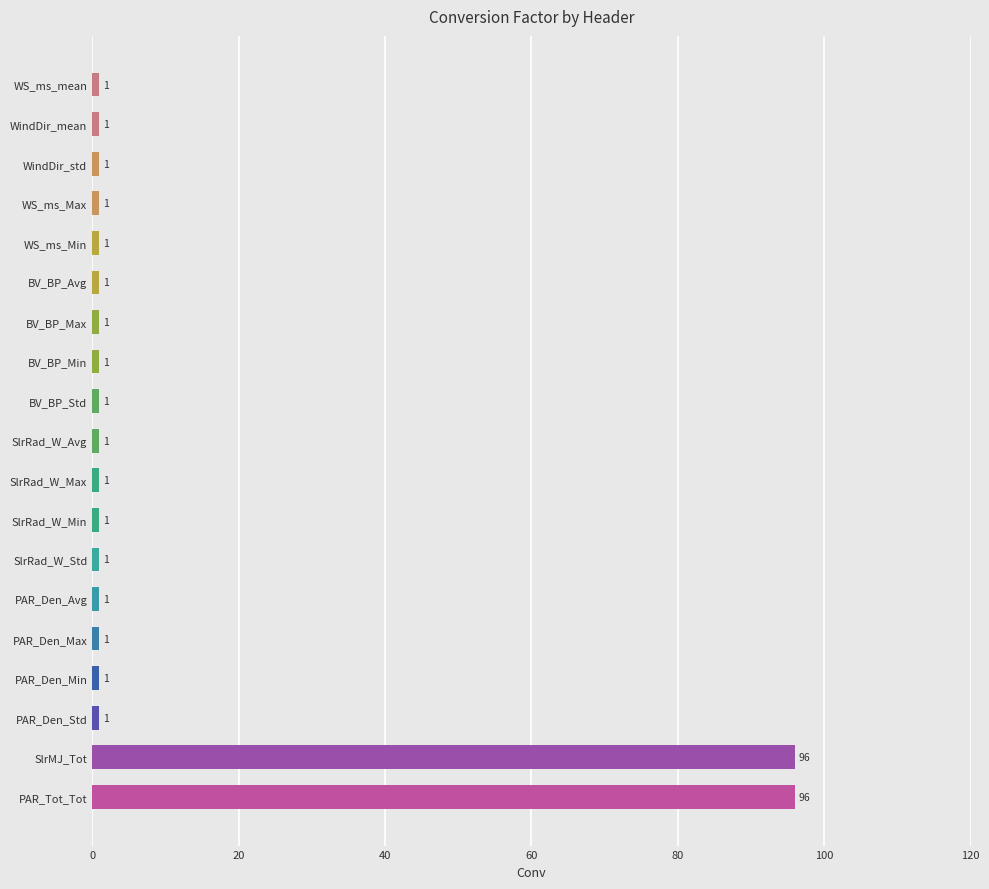

Approximately how many times larger is the value at BV_BP_Min compared to WindDir_mean?

1.0